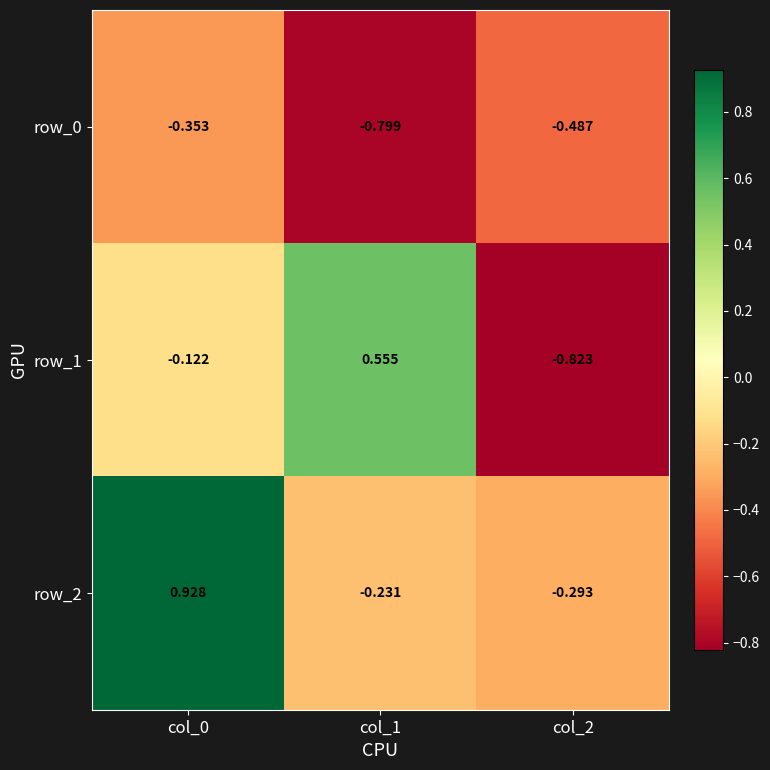

At col_0, list the series in order from smallest to largest.

row_0, row_1, row_2